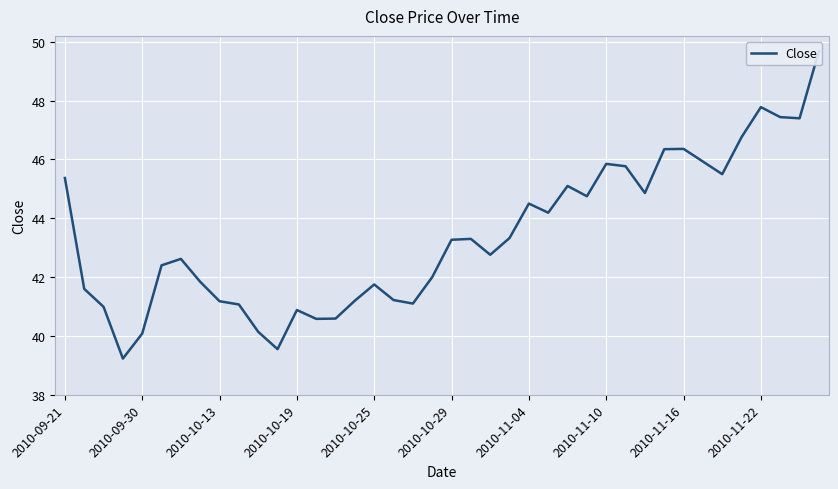

Reading left to right, extract all data points from this chart.

45.4	41.6	41.0	39.2	40.1	42.4	42.6	41.8	41.2	41.1	40.1	39.5	40.9	40.6	40.6	41.2	41.8	41.2	41.1	42.0	43.3	43.3	42.8	43.3	44.5	44.2	45.1	44.8	45.9	45.8	44.9	46.4	46.4	45.9	45.5	46.8	47.8	47.4	47.4	49.7